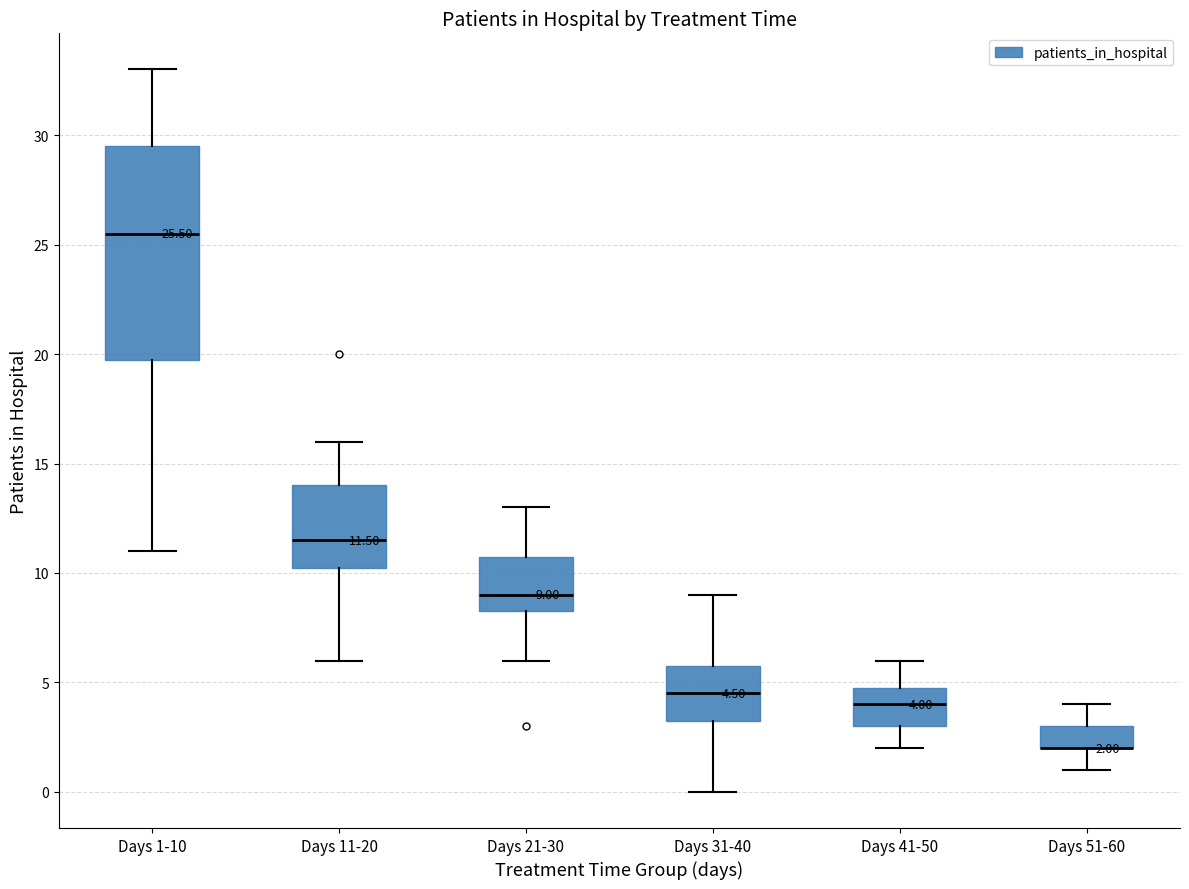

Which box is the tallest, from its lower edge to its upper edge?

Days 1-10